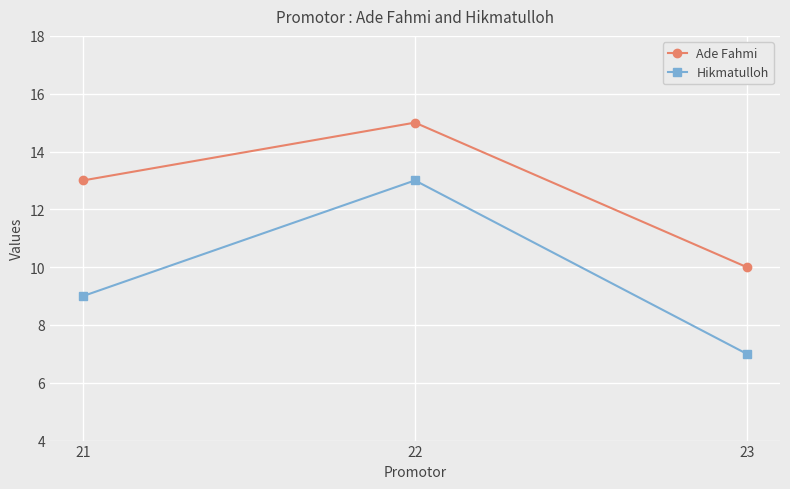

Which series has the largest range (max minus min)?

Hikmatulloh